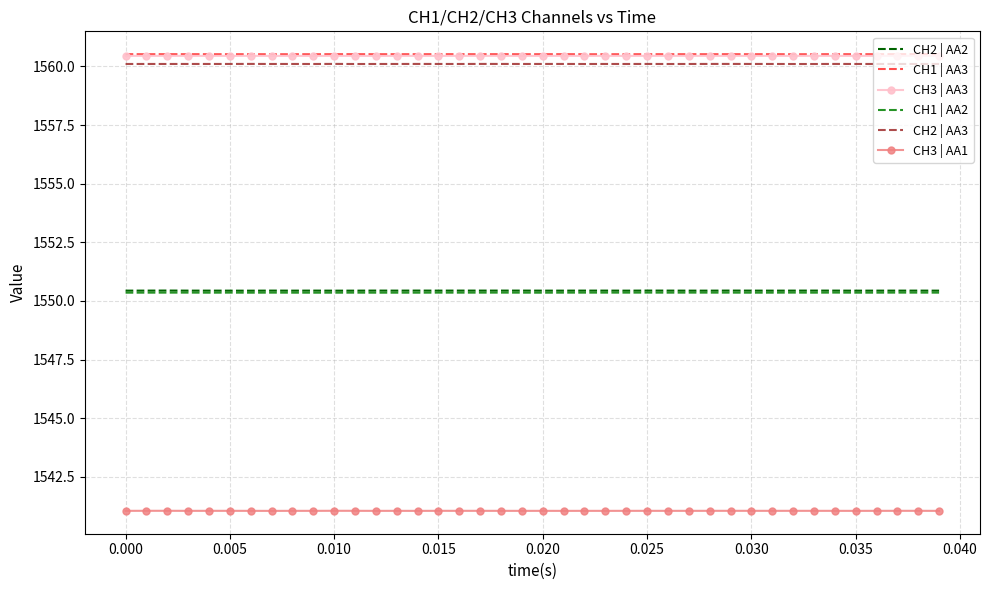

Where is CH2 | AA2 nearest to the value 1550?

0.025